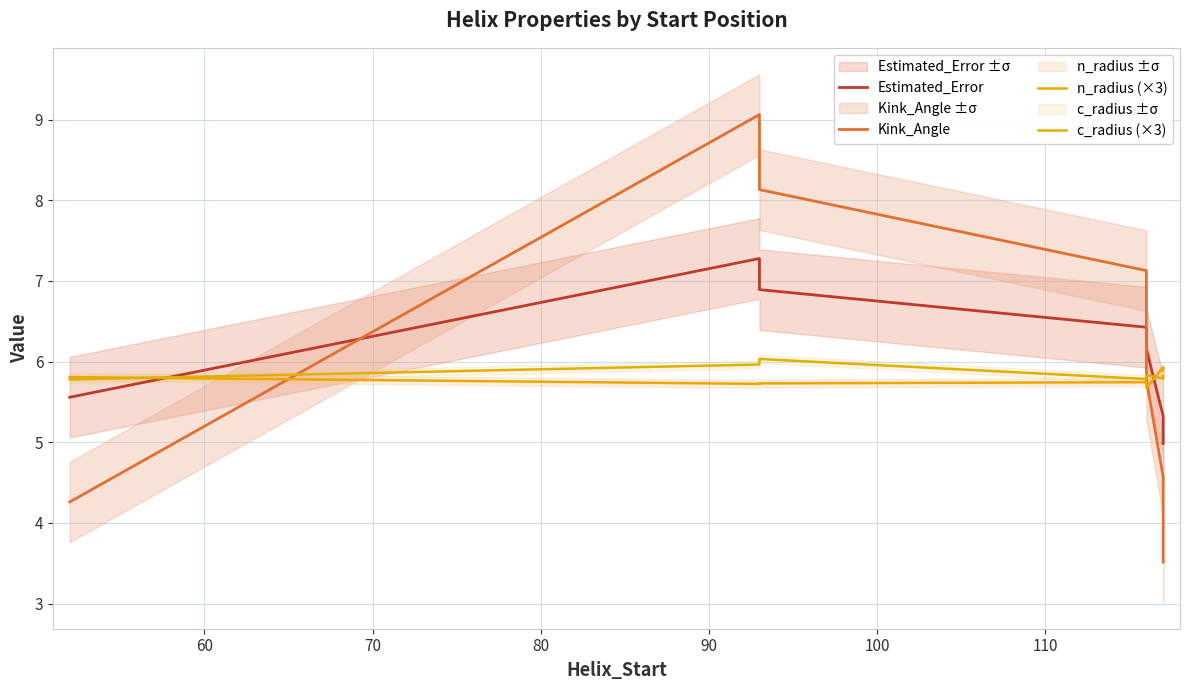

Which series ends up on top after the final intersection of Estimated_Error and n_radius (×3)?

n_radius (×3)